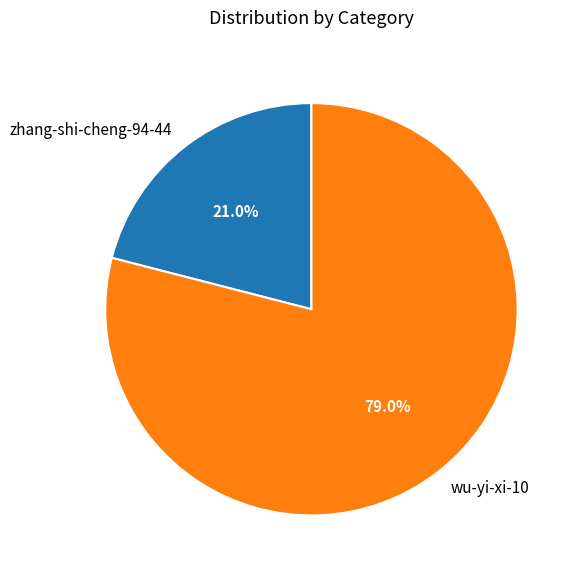

Which category has the smallest portion of the pie?

zhang-shi-cheng-94-44